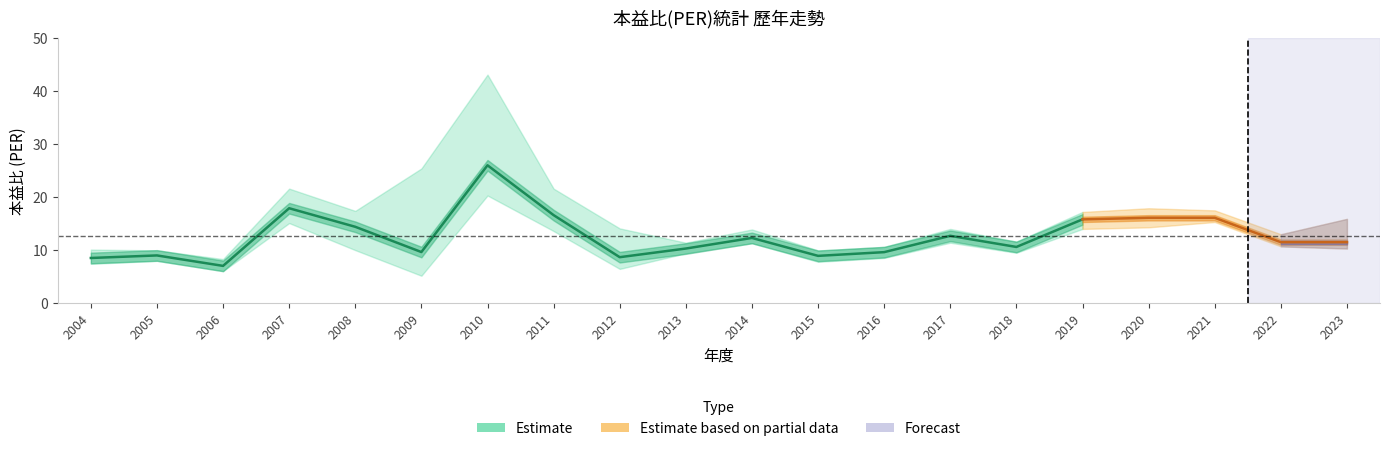

True or false: PER_avg and PER_low cross at least once.

False